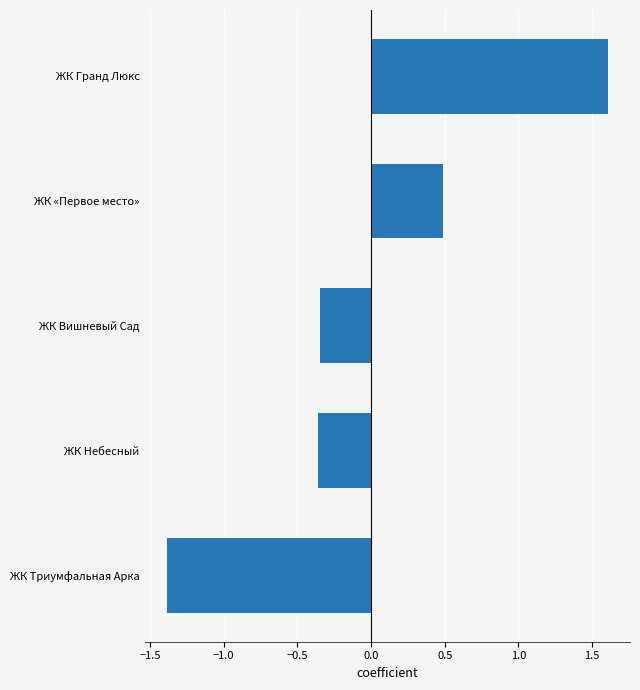

How many values exceed 0?

2